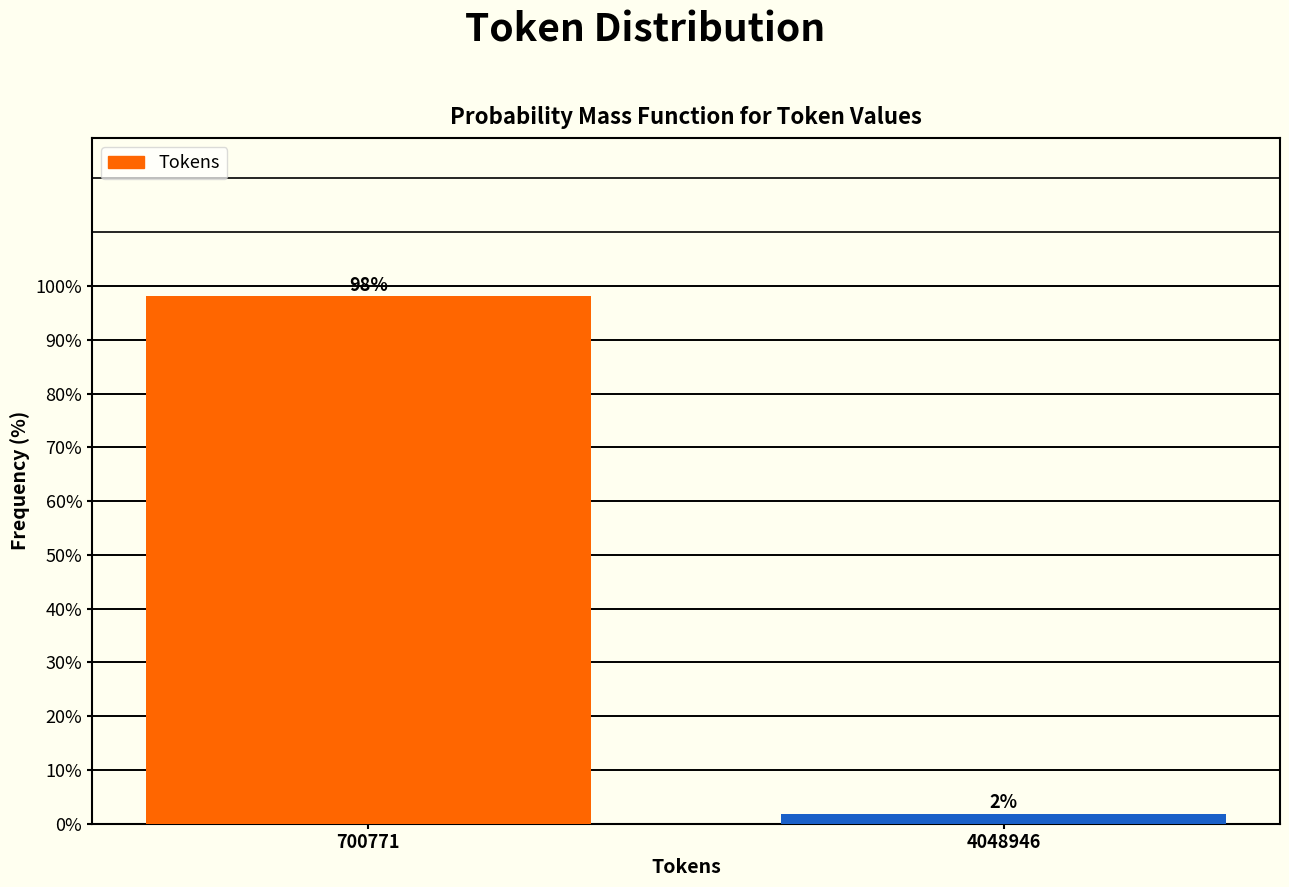

The value at 700771 is 98.1. True or false?

True